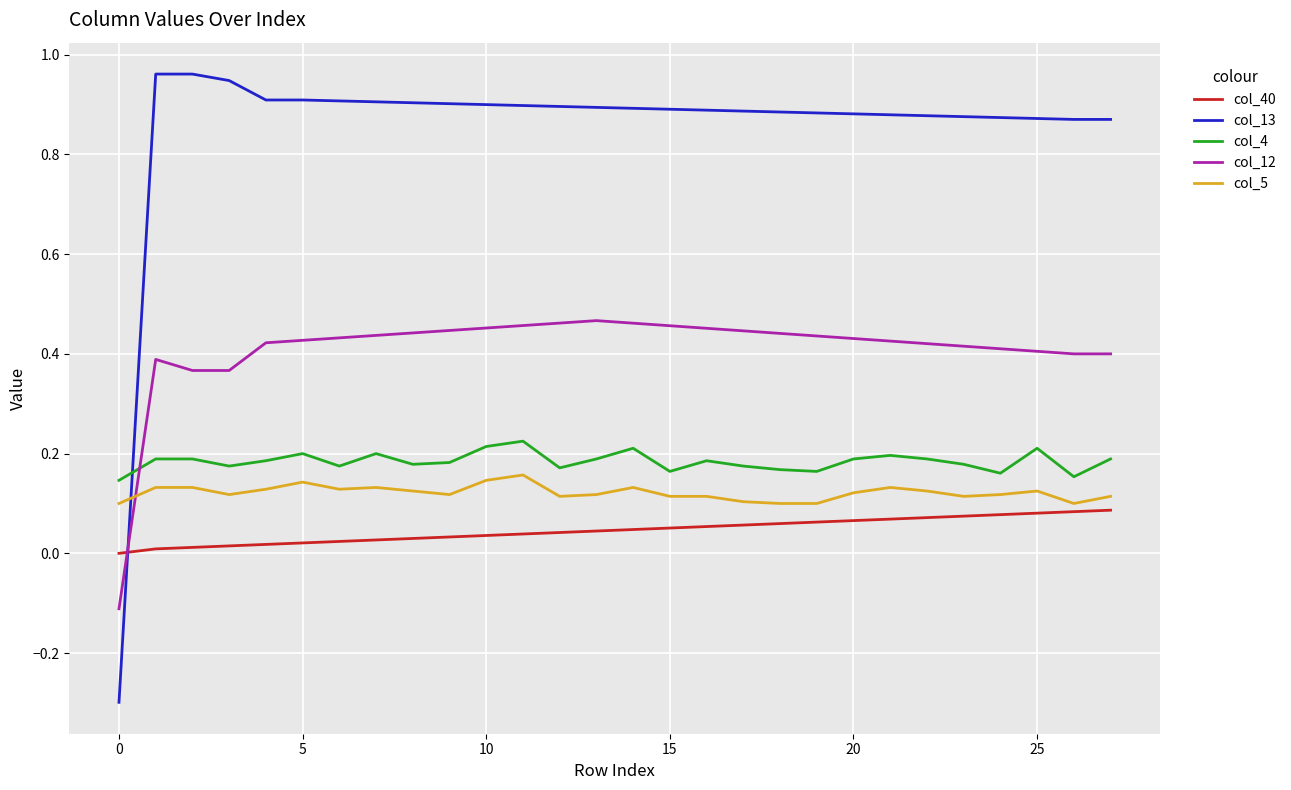

Which series has the largest total across all categories?

col_13